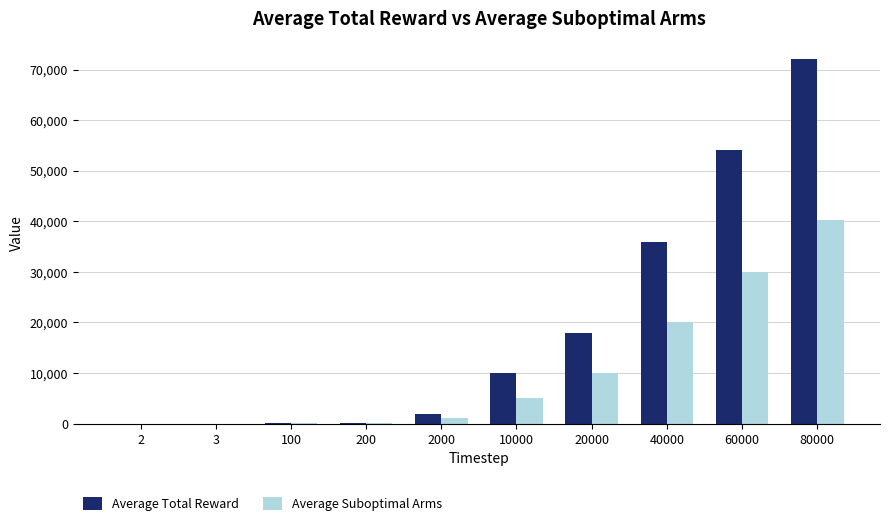

Which label corresponds to the largest value in the chart?

80000